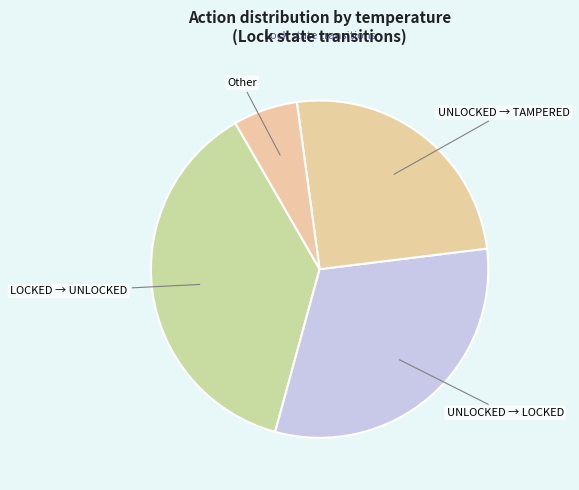

How many segments does this pie chart have?

4